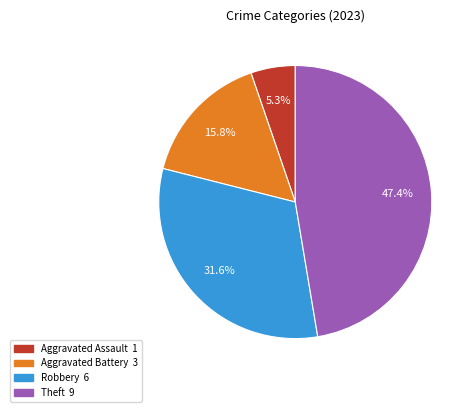

Is there a majority slice in this chart?

No